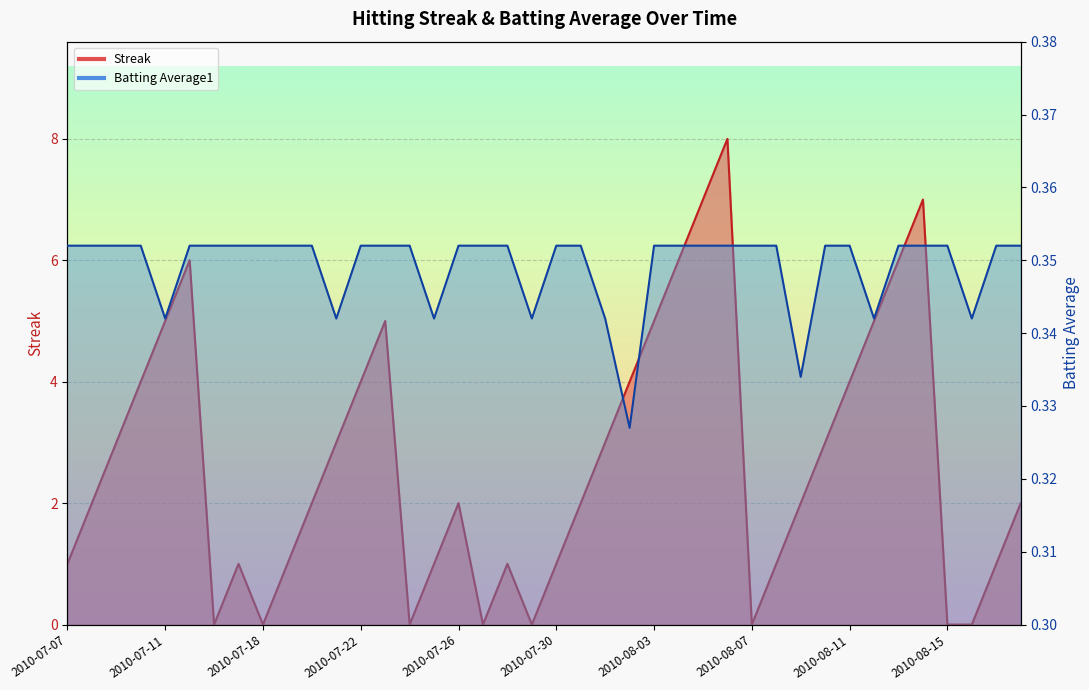

Where is Batting Average1 nearest to the value 0?

2010-08-02